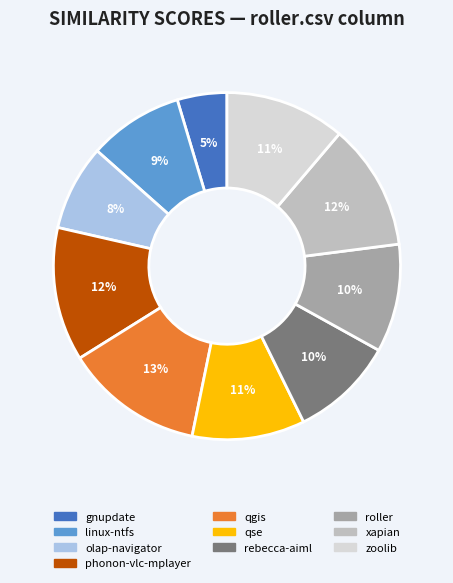

To the nearest percent, what is the difference between the largest and smallest slice percentages?

8%